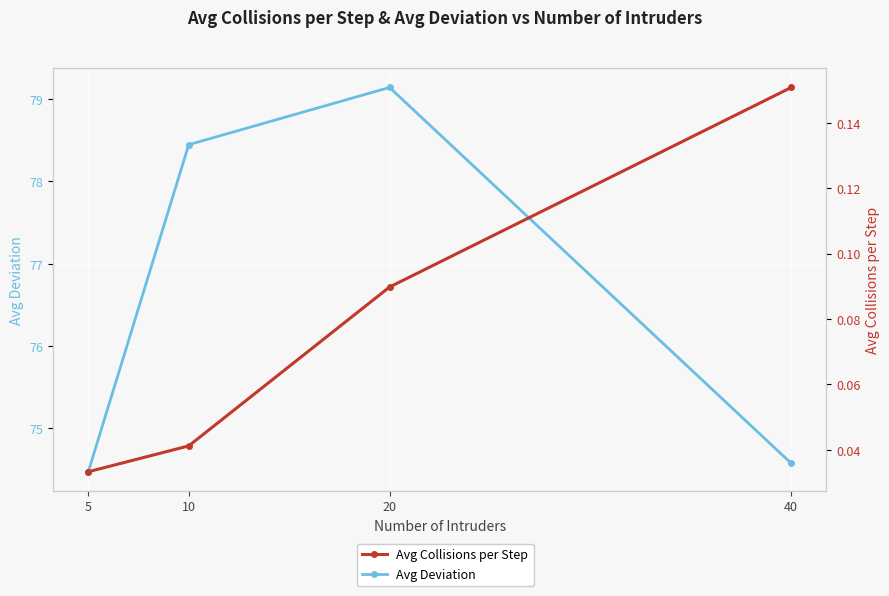

What is the spread (max minus min) of values at 5?

74.4